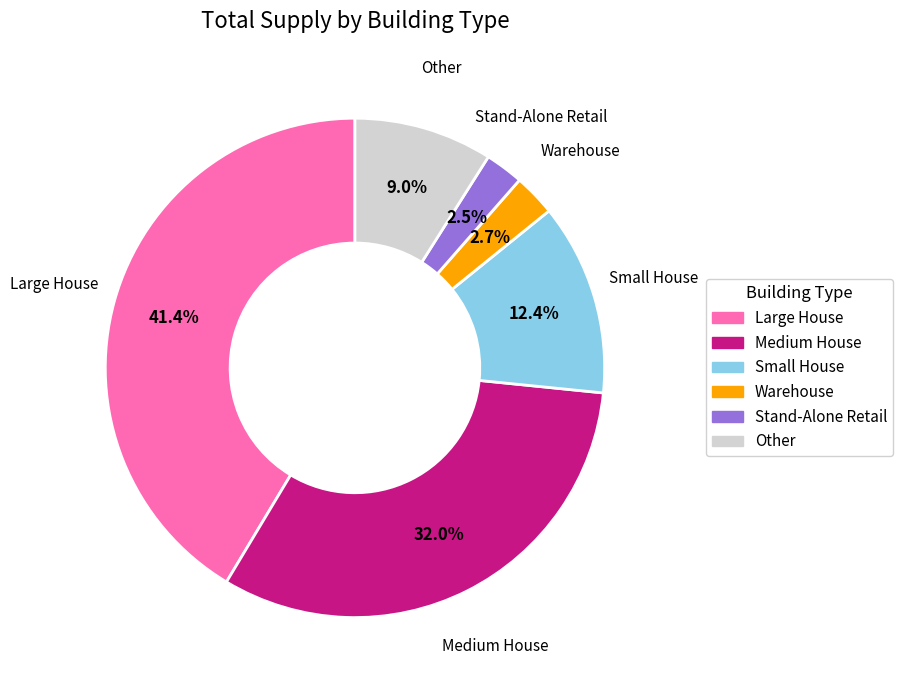

Is there a majority slice in this chart?

No